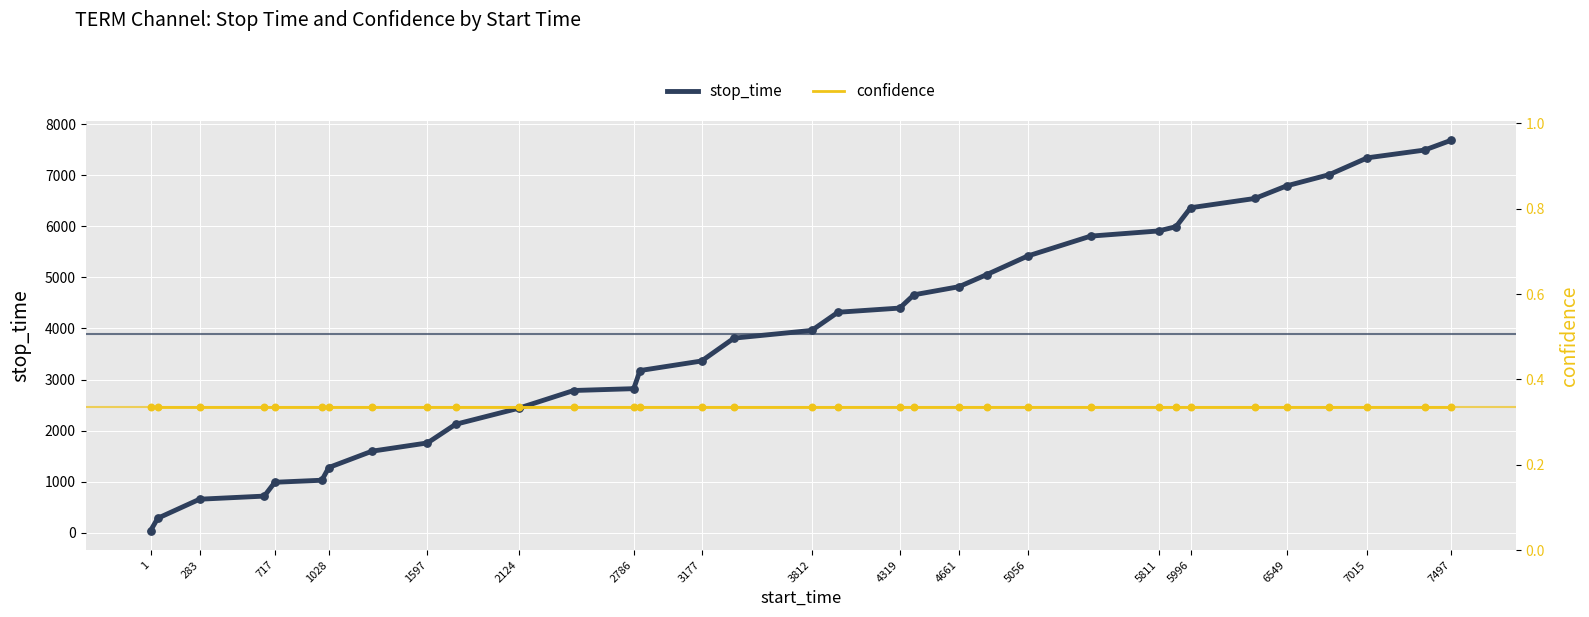

Which series has the widest spread of Y values?

stop_time